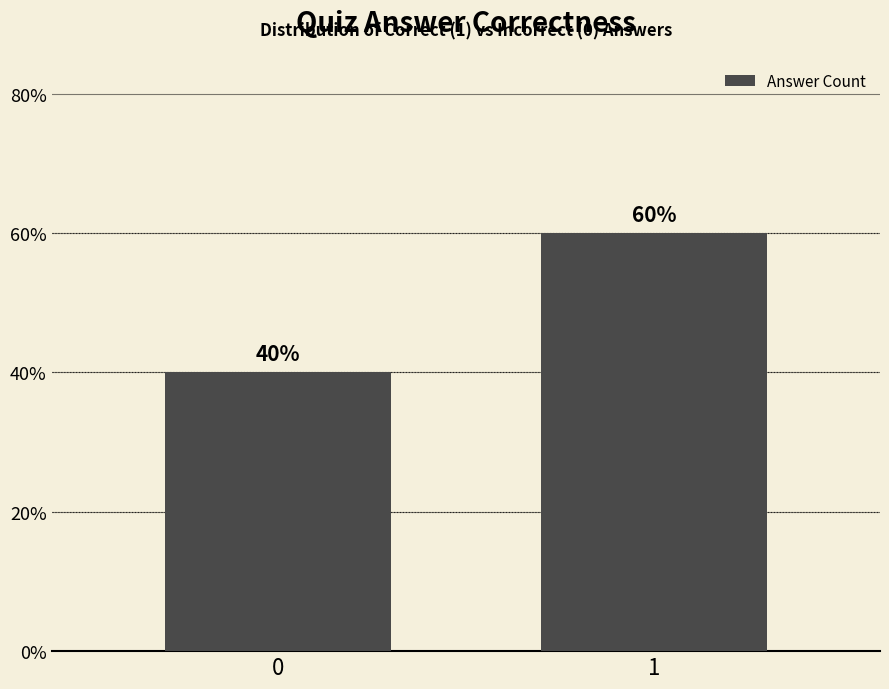

Reading left to right, extract all data points from this chart.

40	60